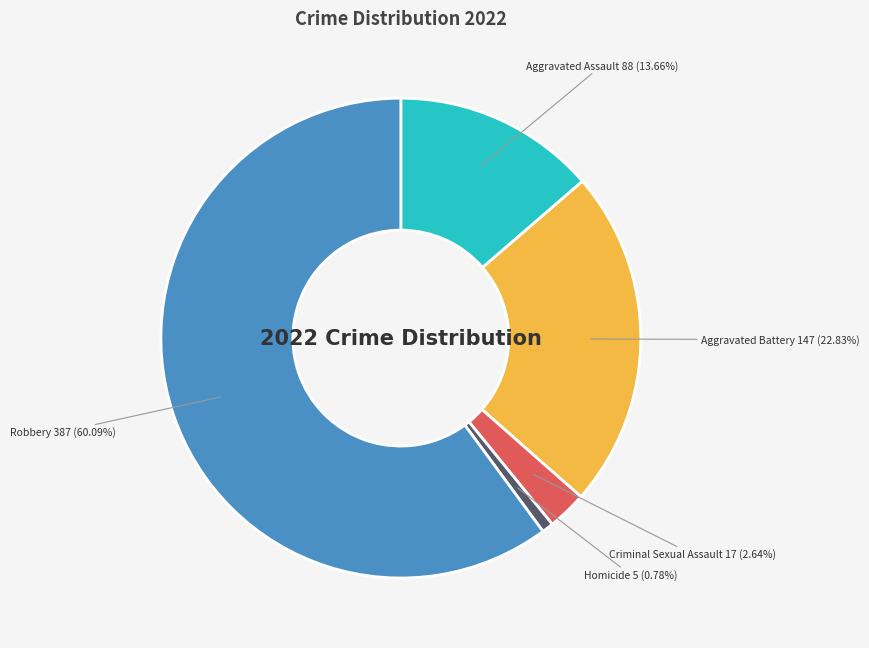

Is there a majority slice in this chart?

Yes